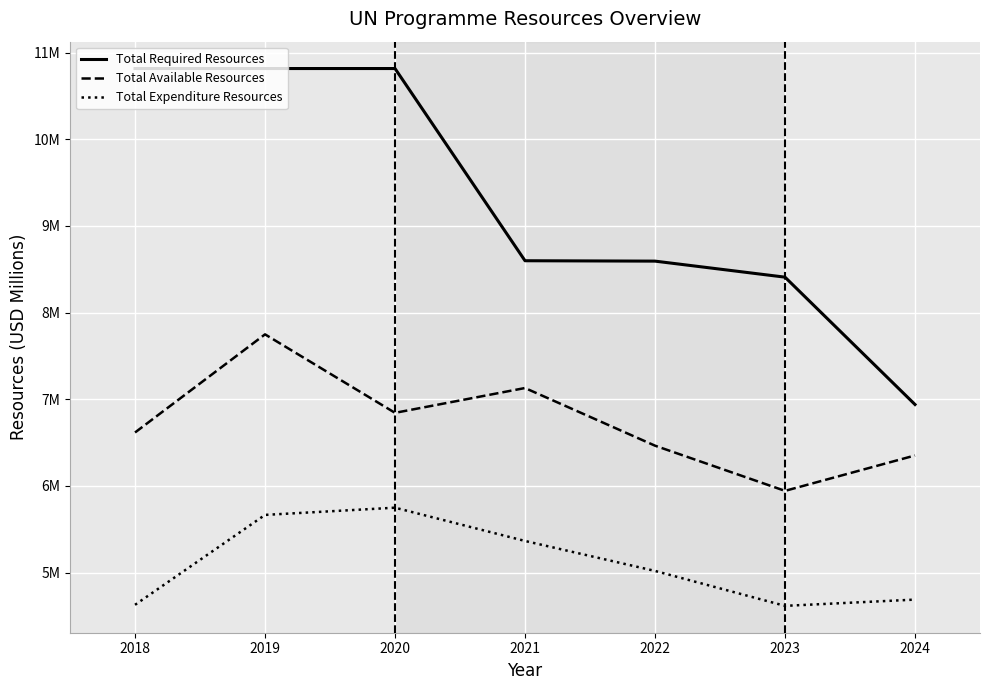

Which series has the largest range (max minus min)?

Total Required Resources